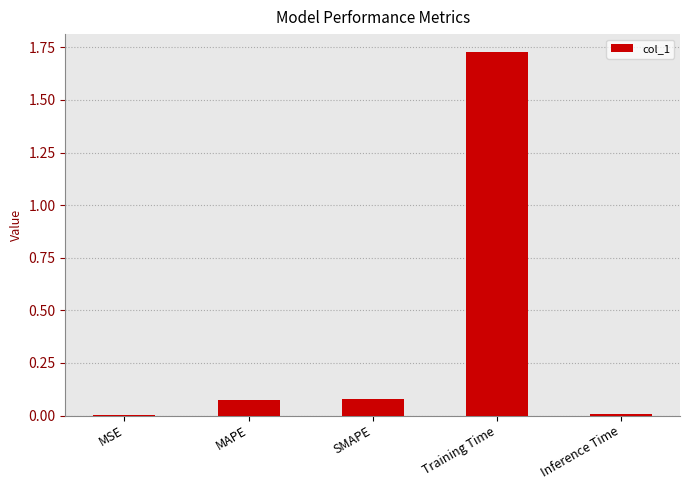

True or false: the data shows 0.7 at Training Time.

False